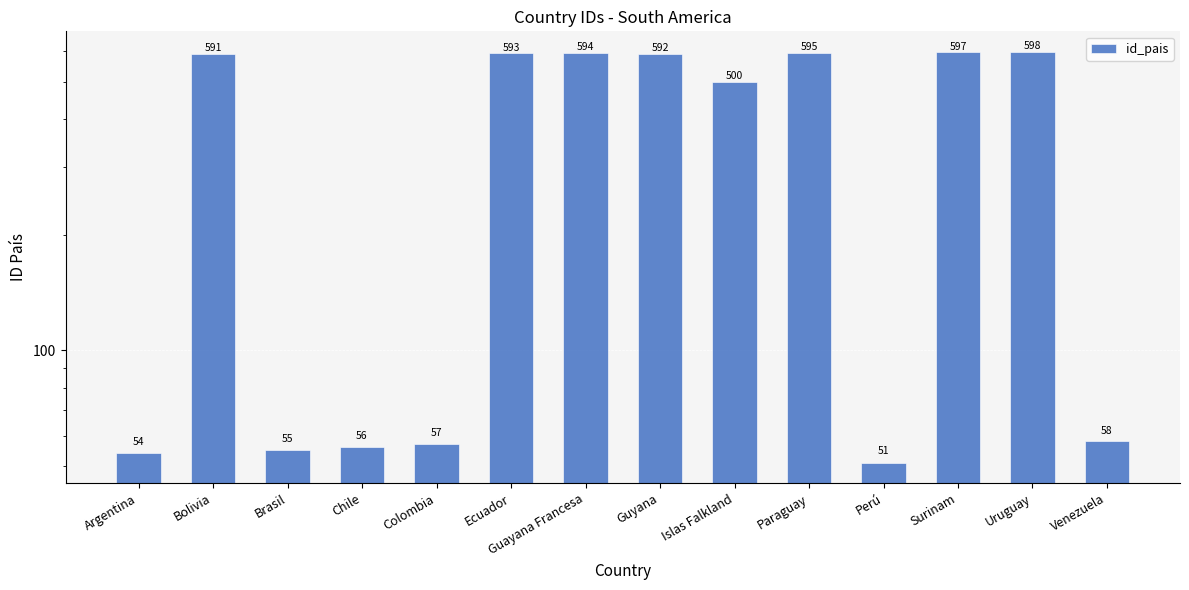

List the labels in order of value, smallest first.

Perú, Argentina, Brasil, Chile, Colombia, Venezuela, Islas Falkland, Bolivia, Guyana, Ecuador, Guayana Francesa, Paraguay, Surinam, Uruguay